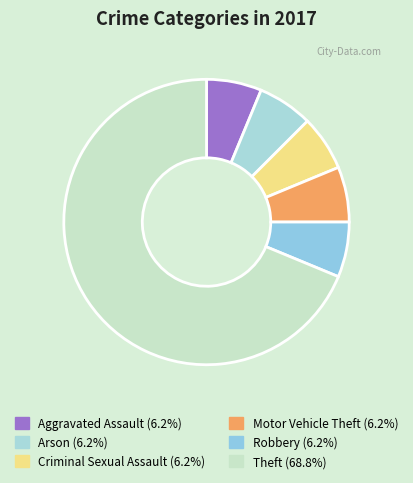

How many segments does this pie chart have?

6